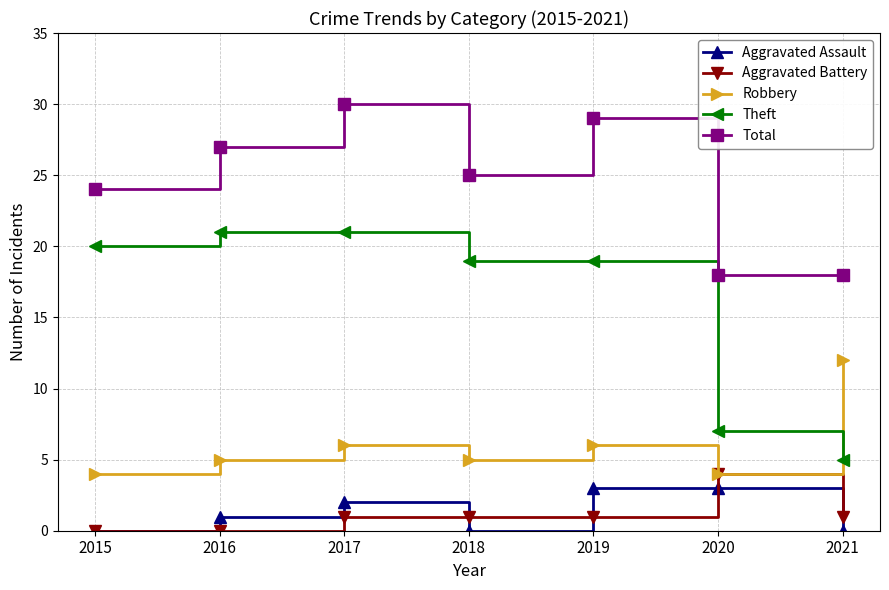

What is the difference between the highest and lowest values at 2016?

27